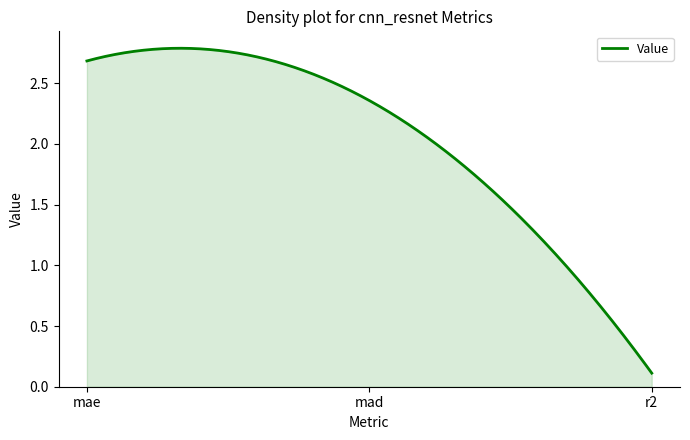

Which label corresponds to the smallest value in the chart?

r2